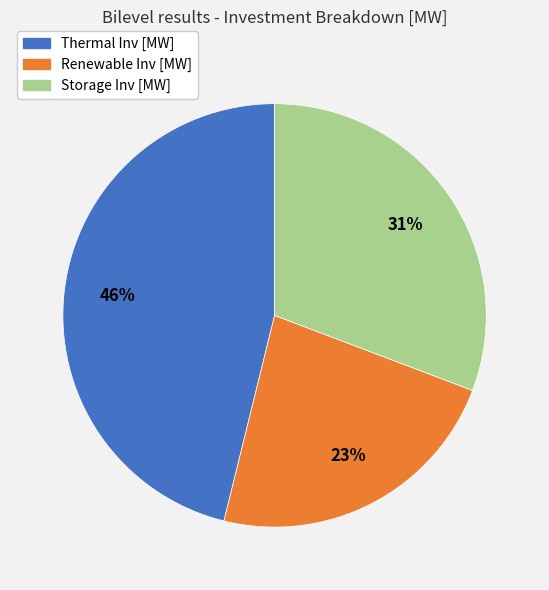

Between Storage Inv [MW] and Thermal Inv [MW], which is larger?

Thermal Inv [MW]